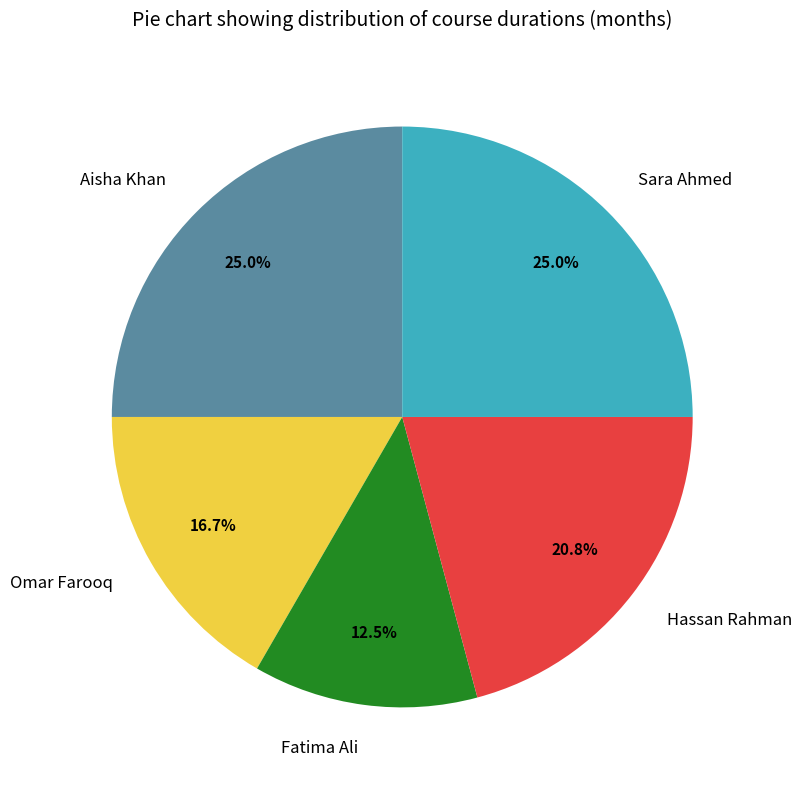

What is the ratio of the value at Aisha Khan to the value at Sara Ahmed?

1.0